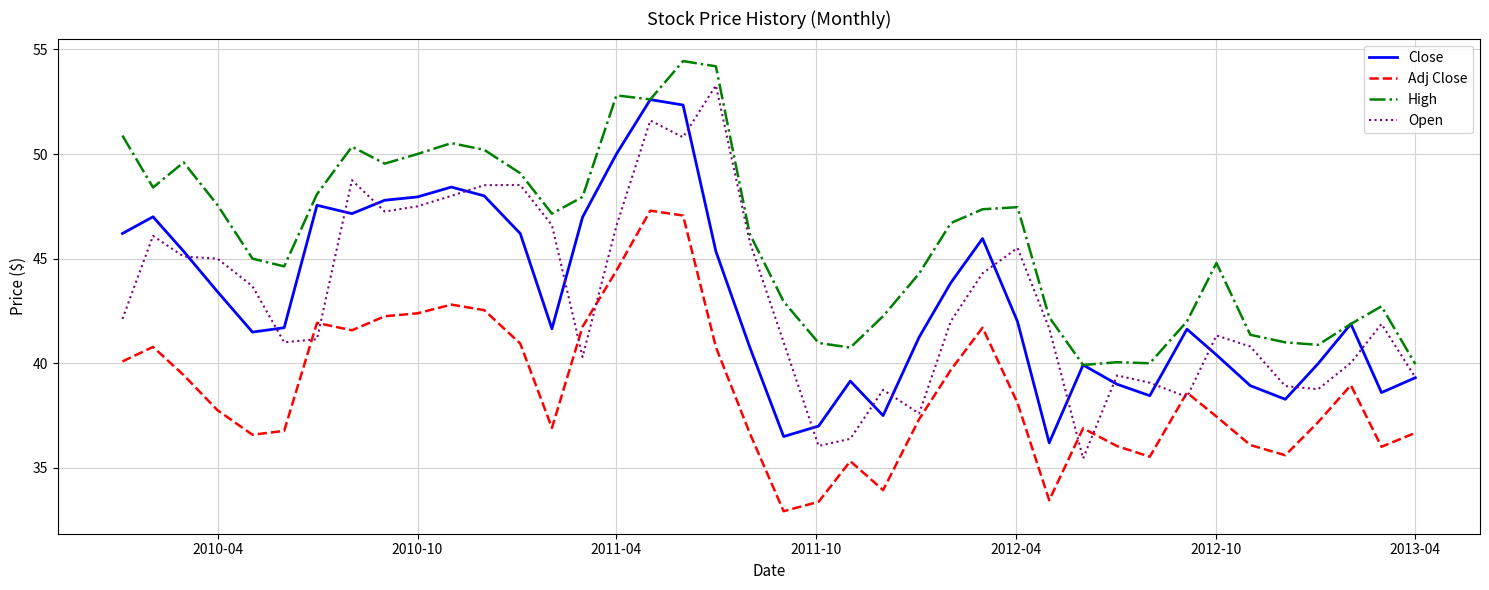

What is the maximum value shown in the chart?

54.4